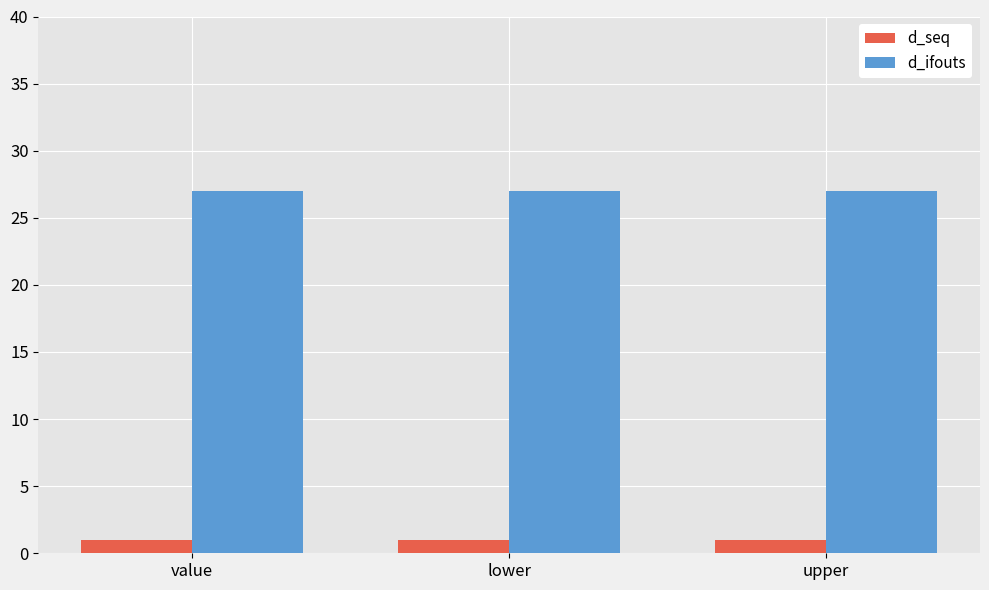

What is the spread (max minus min) of values at upper?

26